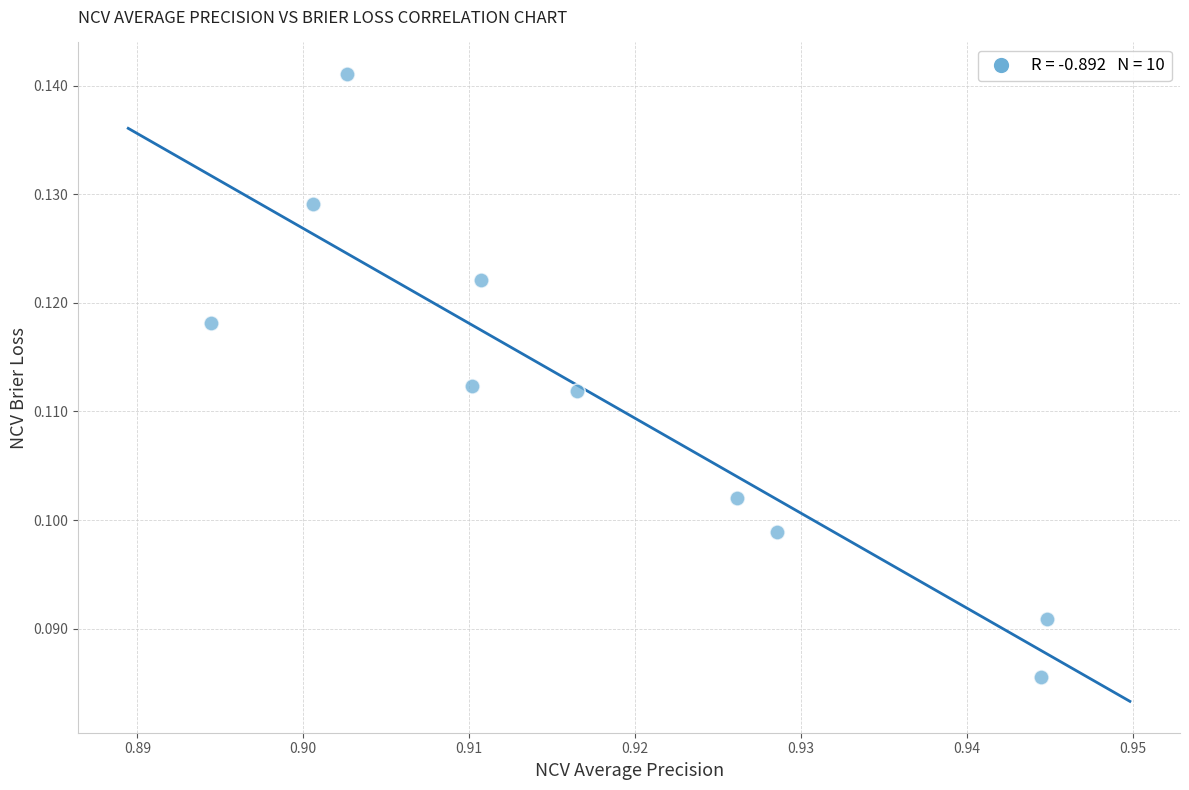

What is the average X value?

0.9